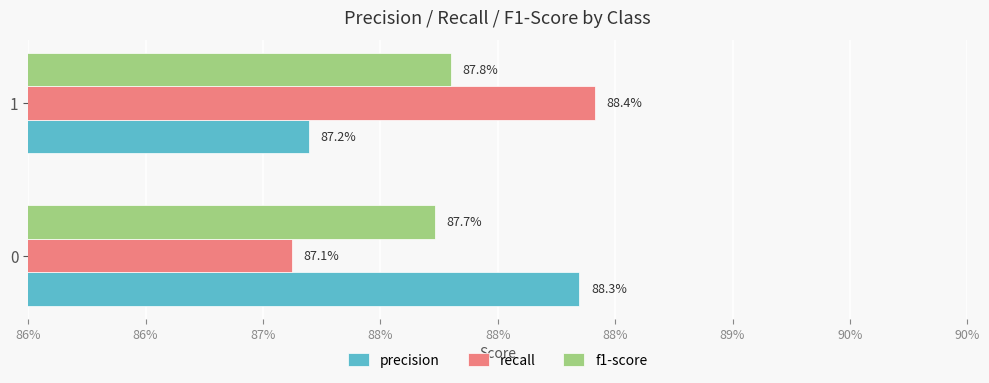

What are all the series names shown in the legend?

precision, recall, f1-score